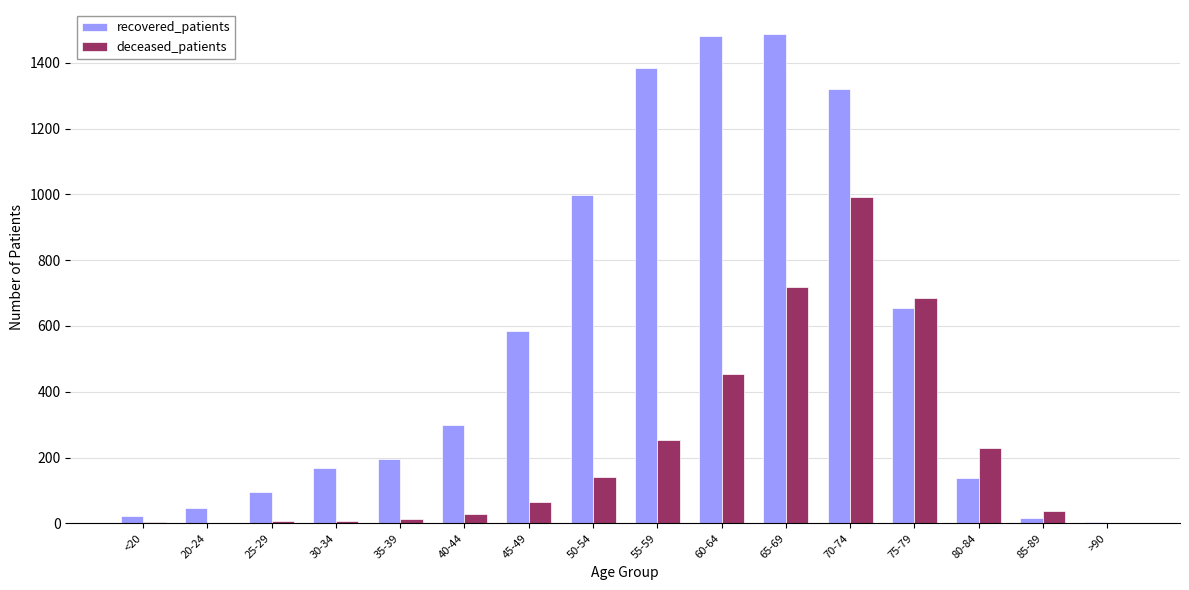

What is the maximum value shown in the chart?

1486